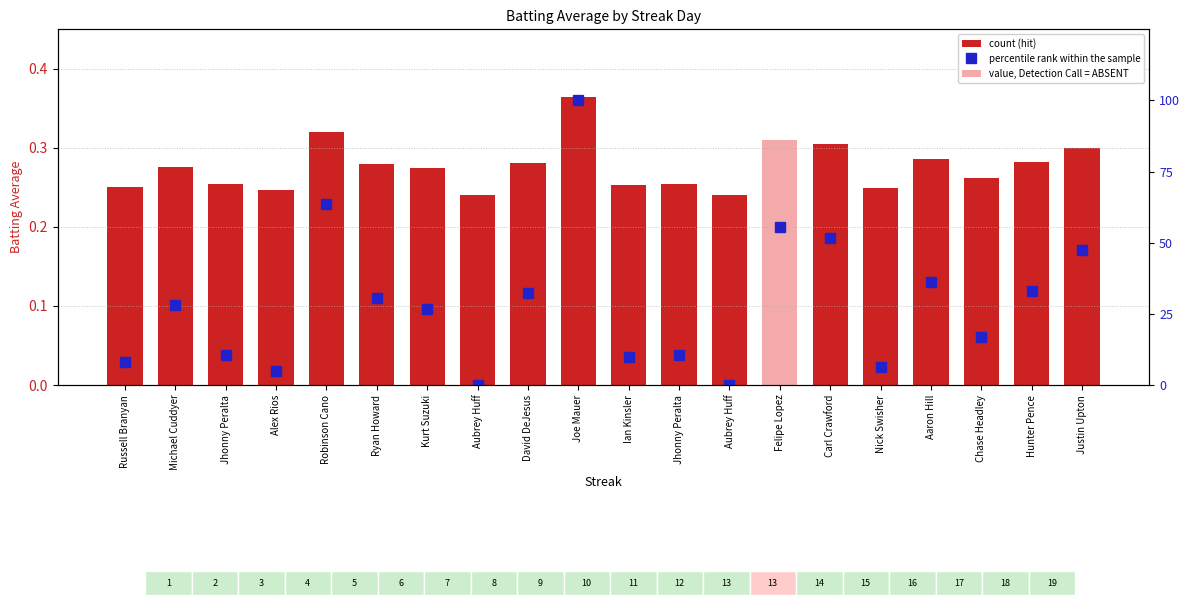

Does the chart contain any negative values?

No